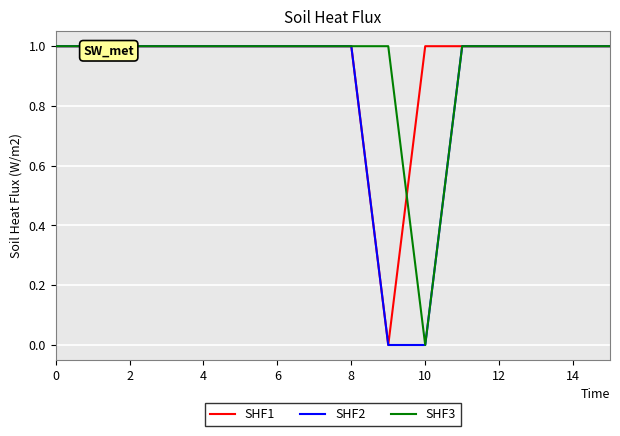

What is the average value of the SHF3 series?

1